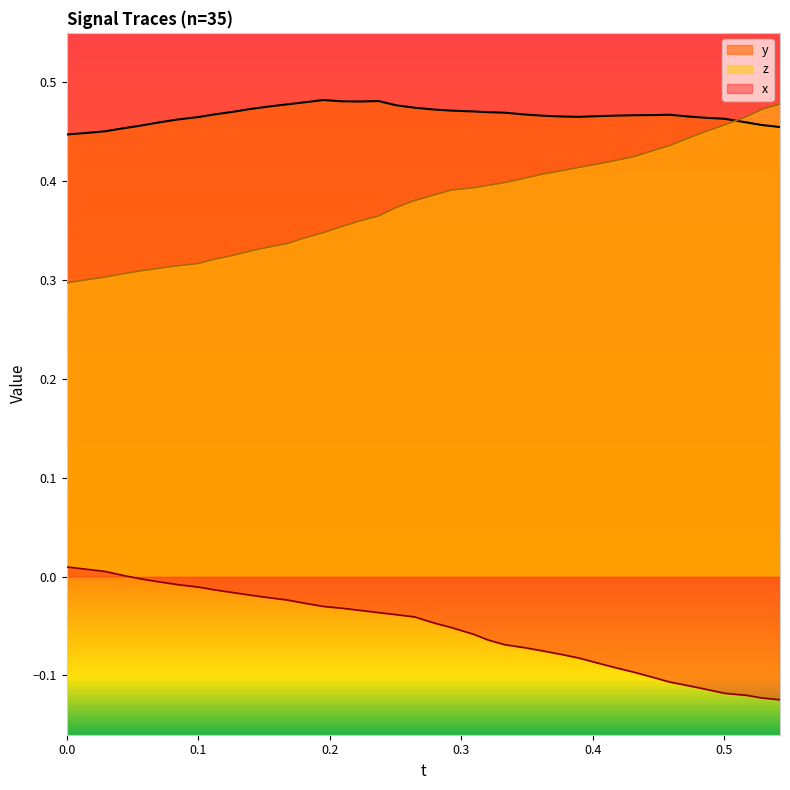

What is the sum of all z values?

-2.1